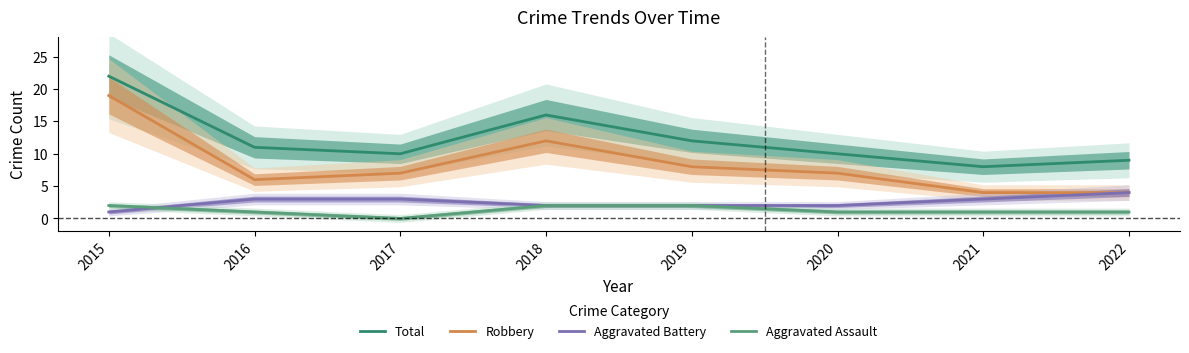

True or false: Robbery and Total cross at least once.

False